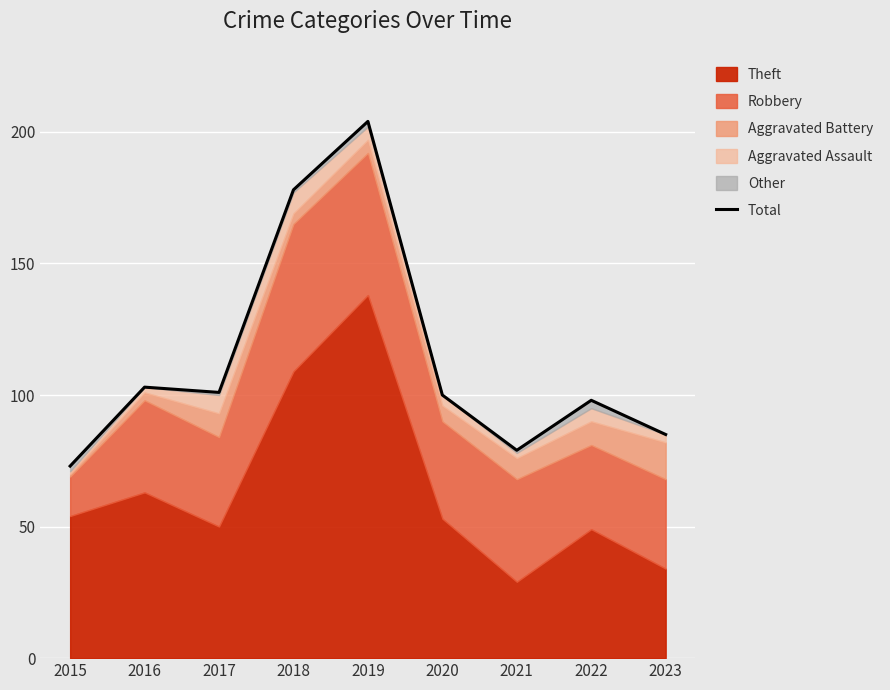

What is the value of the 7th point from the left?

79